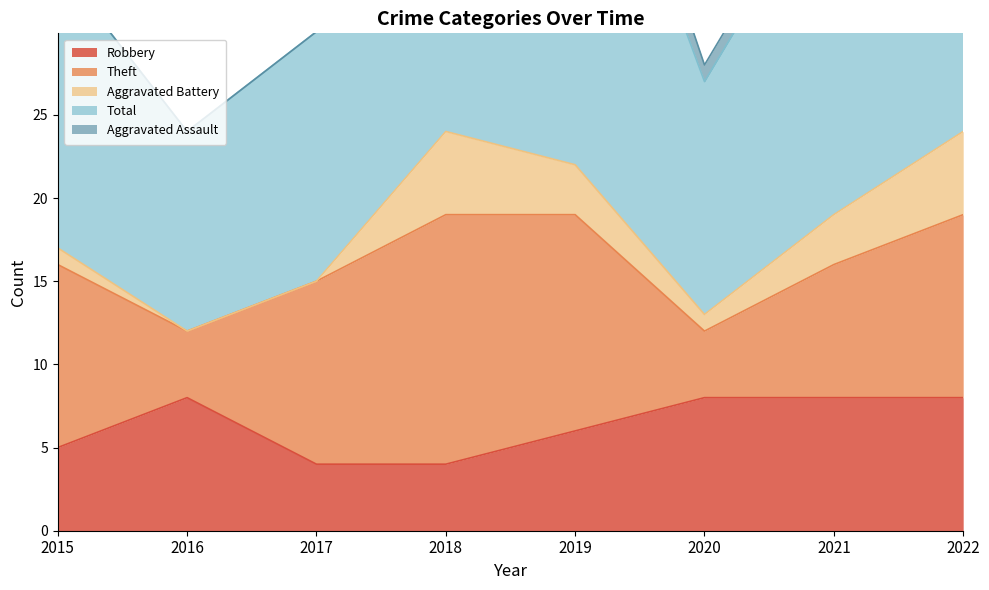

At which label does Theft reach its minimum?

2016